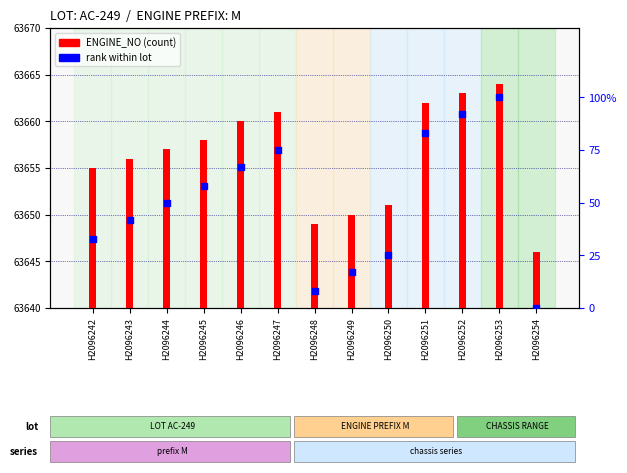

At which category is the sum across all series the highest?

H2096253